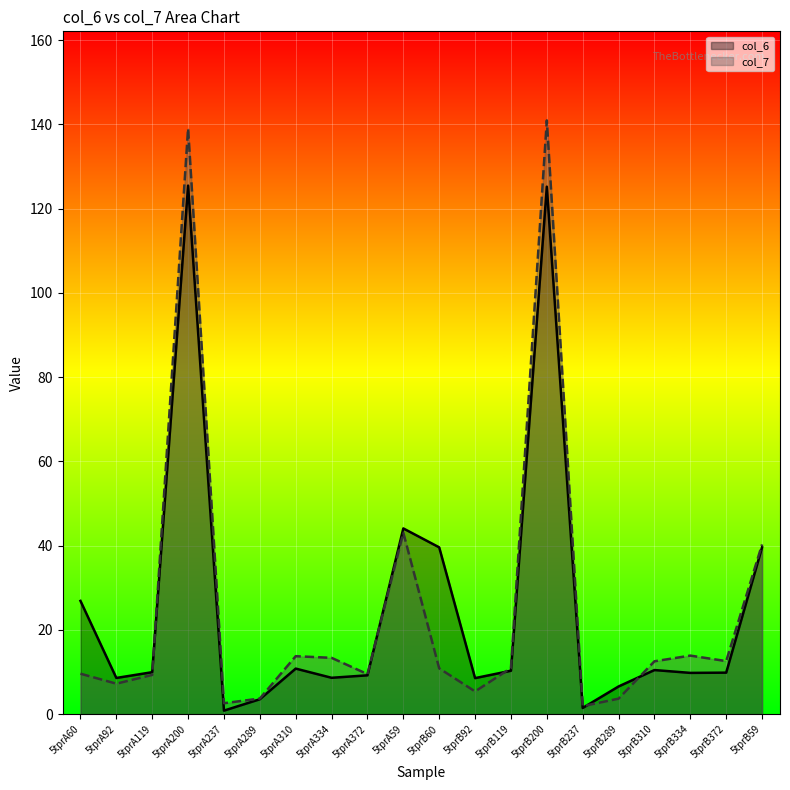

At 5tprB372, list the series in order from largest to smallest.

col_7, col_6